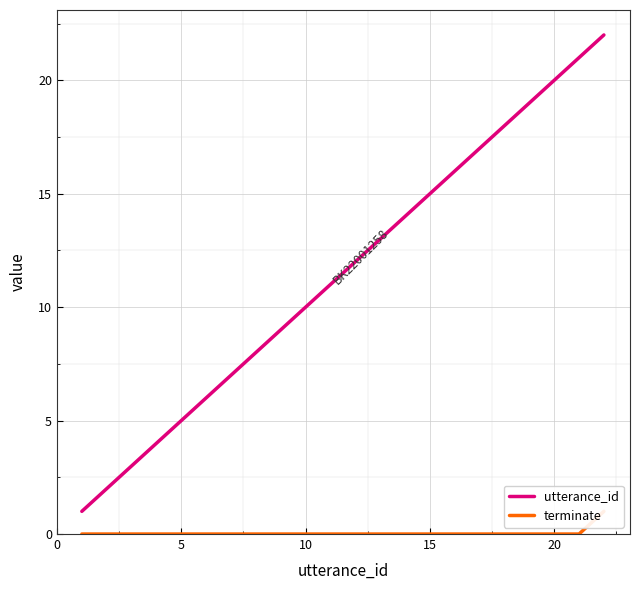

True or false: utterance_id and terminate intersect in this chart.

False